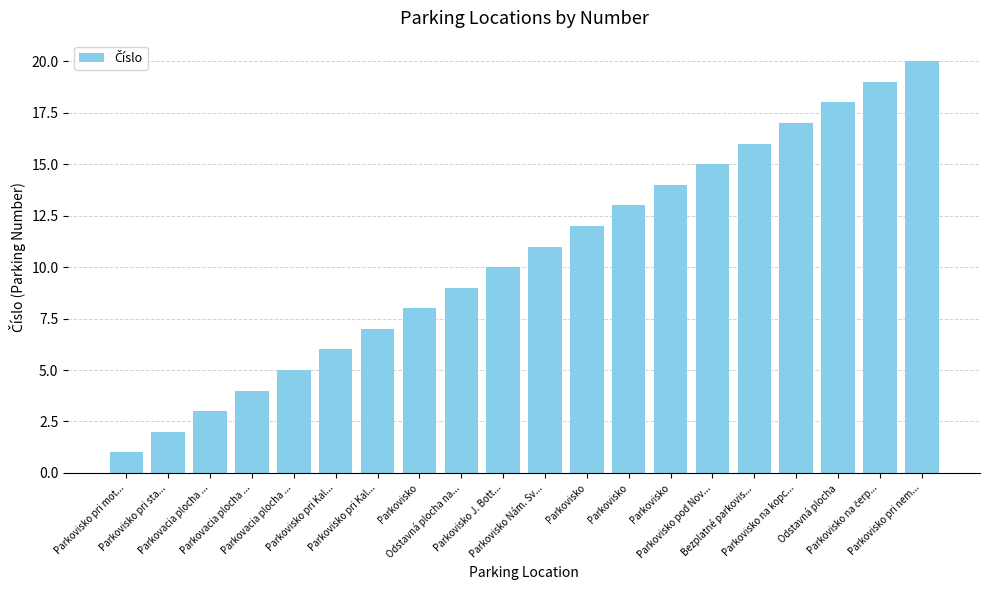

How many bars are there in total?

20